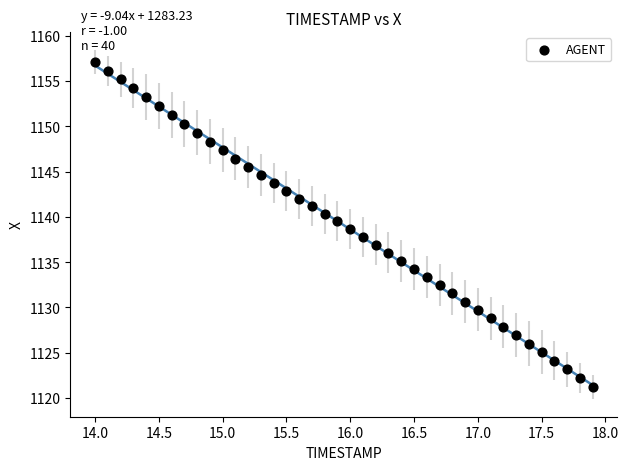

What is the range of Y values (max minus min)?

35.9